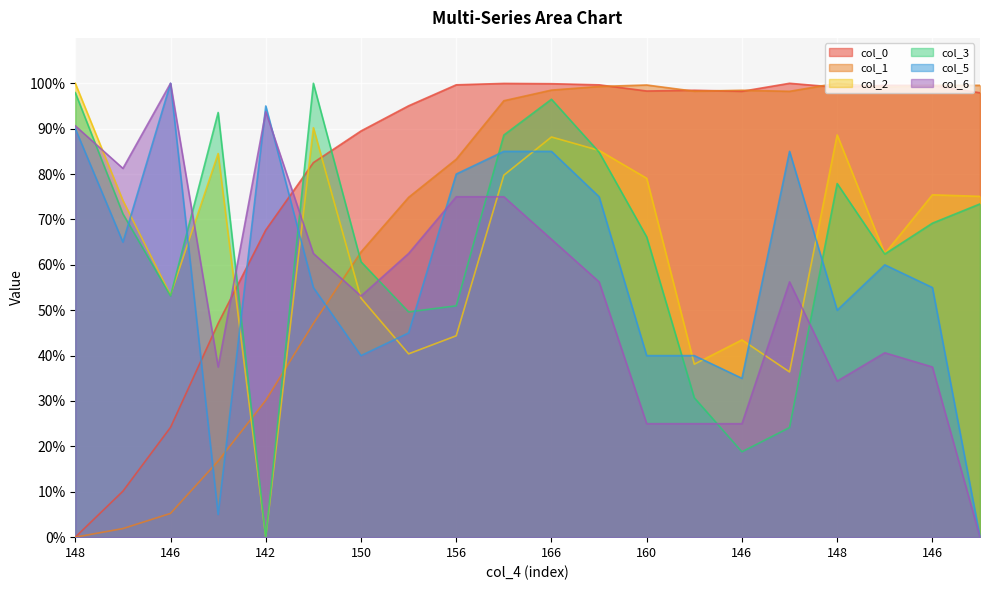

At which category does col_2 reach its first local valley?

146